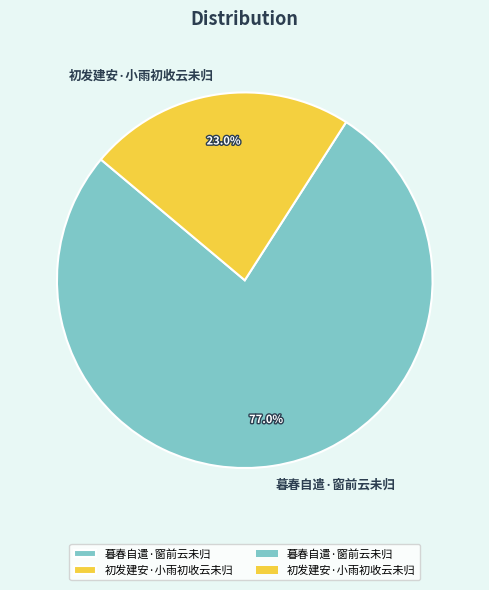

How many segments does this pie chart have?

2